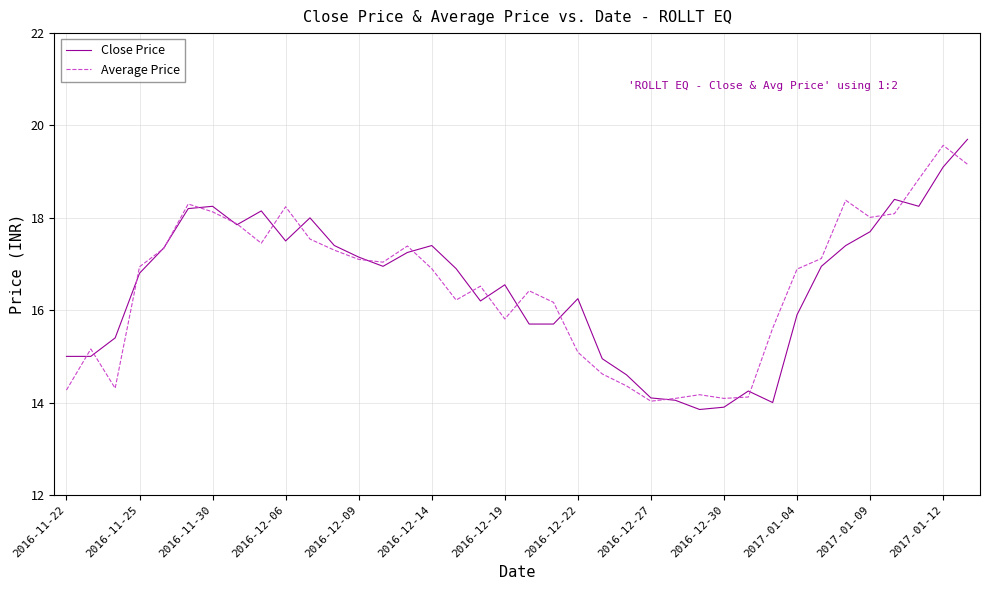

What is the greatest value displayed?

19.7